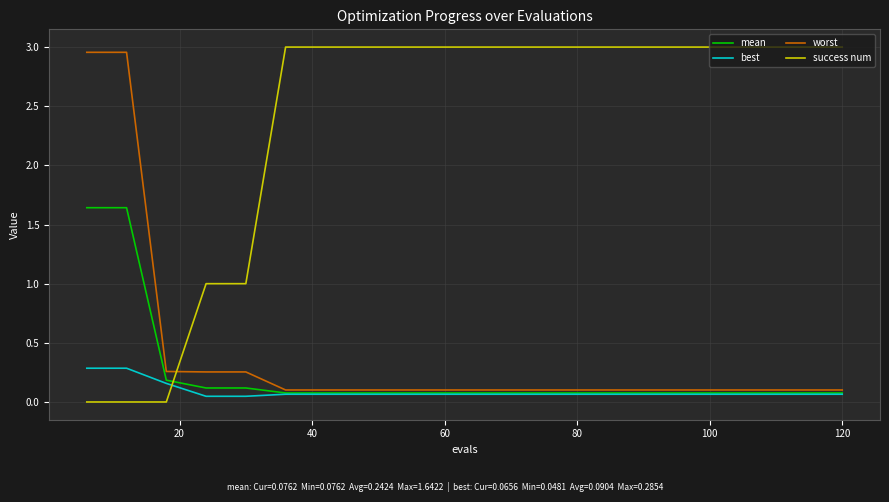

Which series has the widest spread of values?

success num